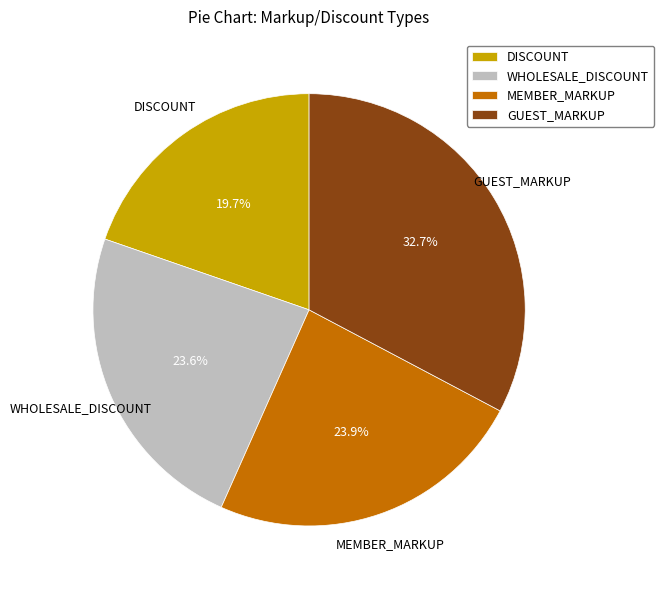

Is it true that GUEST_MARKUP is 39% of the pie?

False